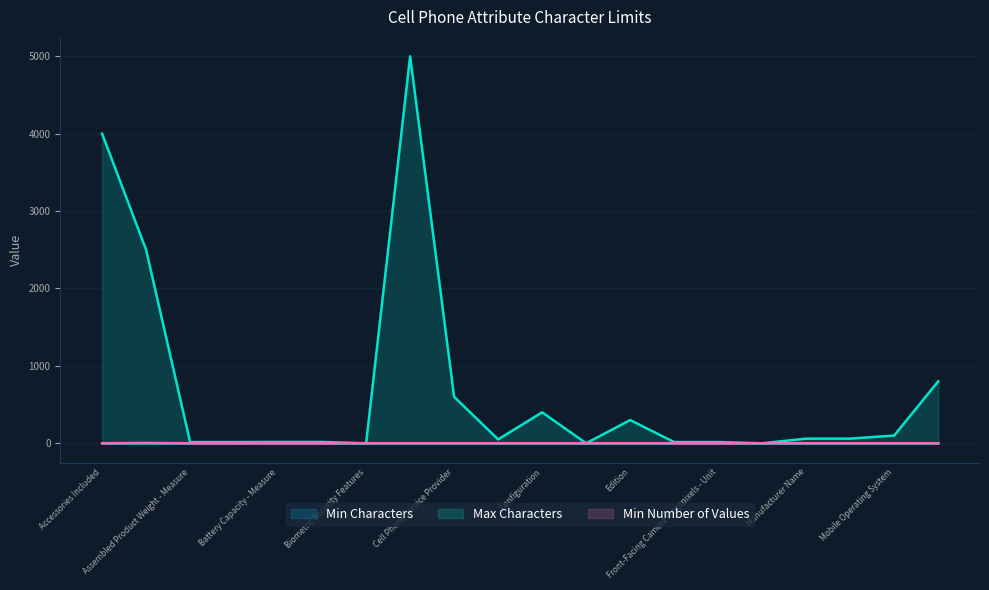

How many lines are shown in the chart?

3